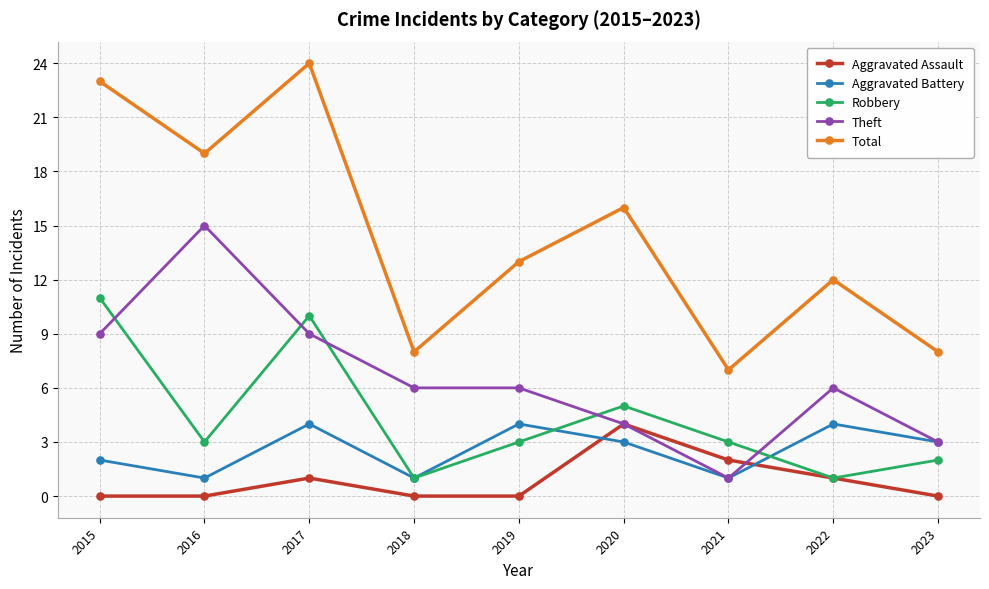

Count the number of data series in this chart.

5